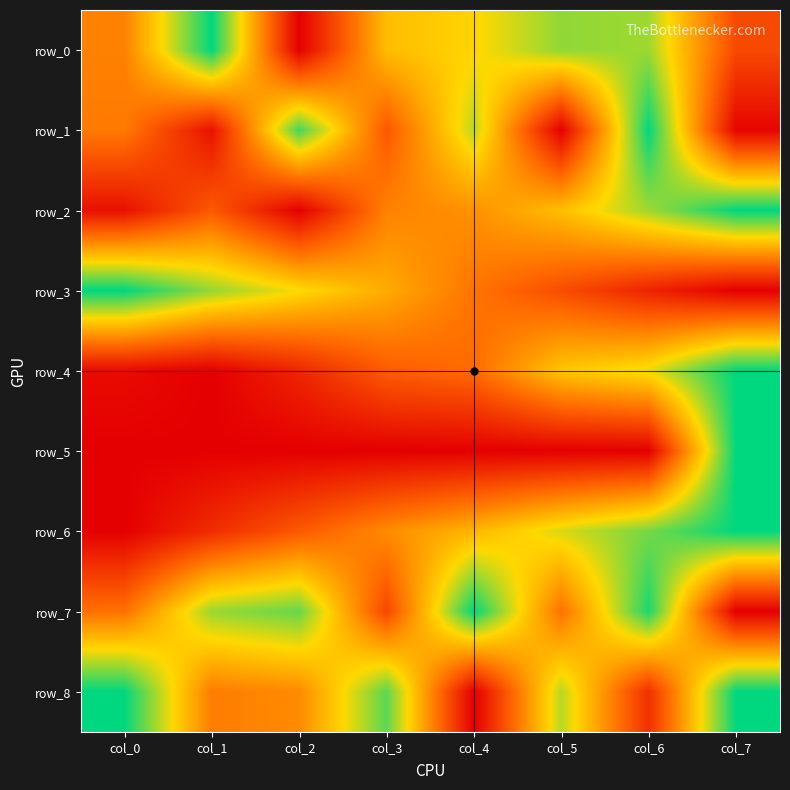

At which label does row_0 reach its minimum?

col_2